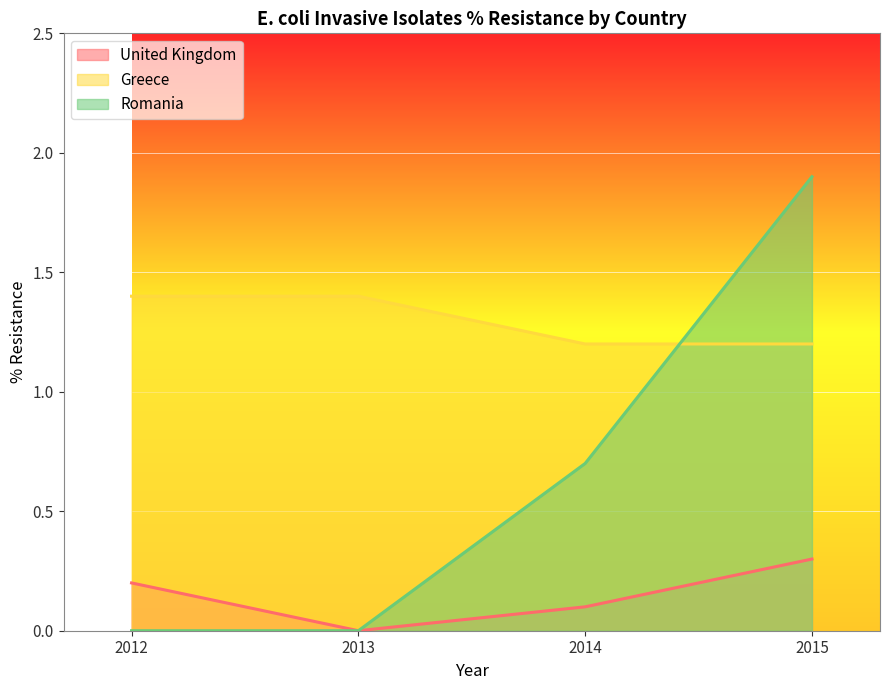

Reading left to right, list all the values displayed in this chart.

United Kingdom: 0.2	0.0	0.1	0.3
Greece: 1.4	1.4	1.2	1.2
Romania: 0.0	0.0	0.7	1.9